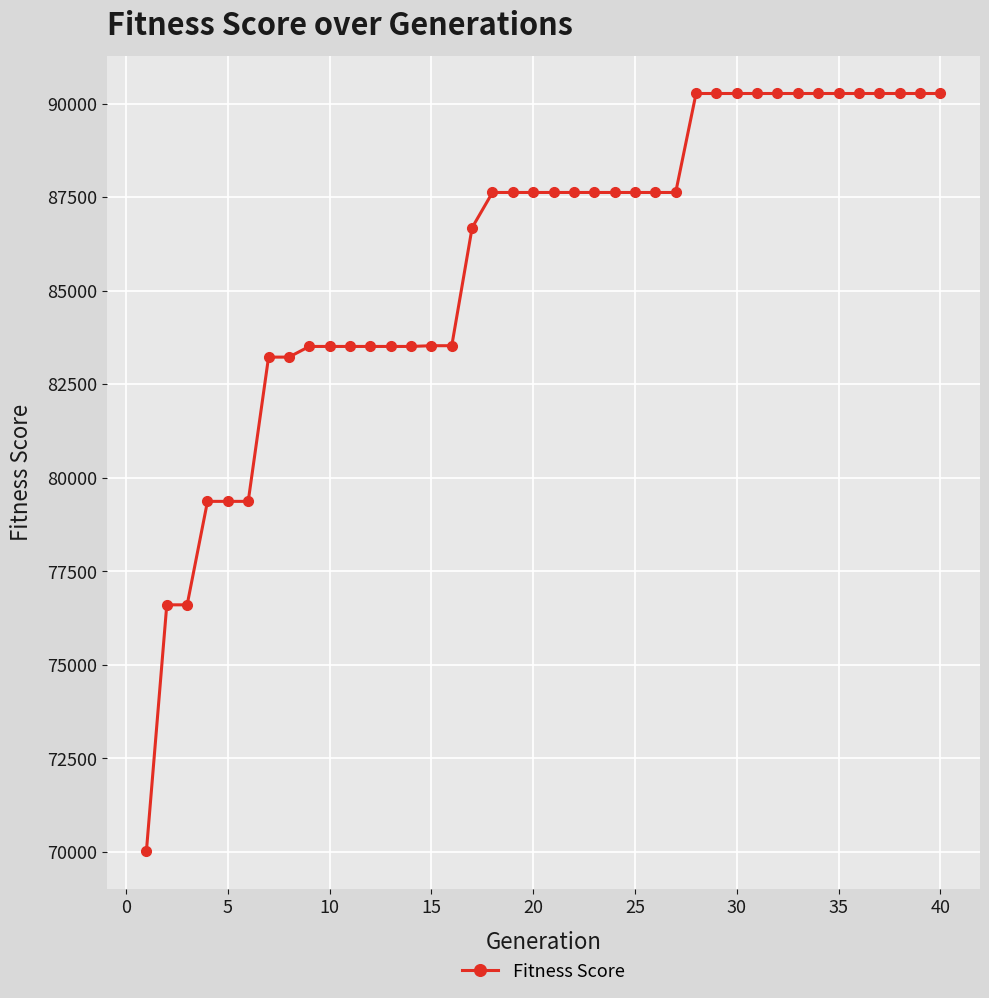

What is the minimum value shown in the chart?

70030